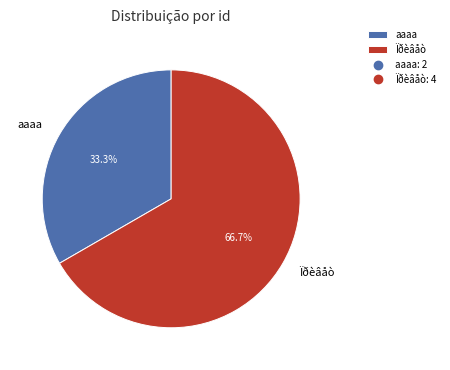

To the nearest percent, what portion does aaaa represent?

33%